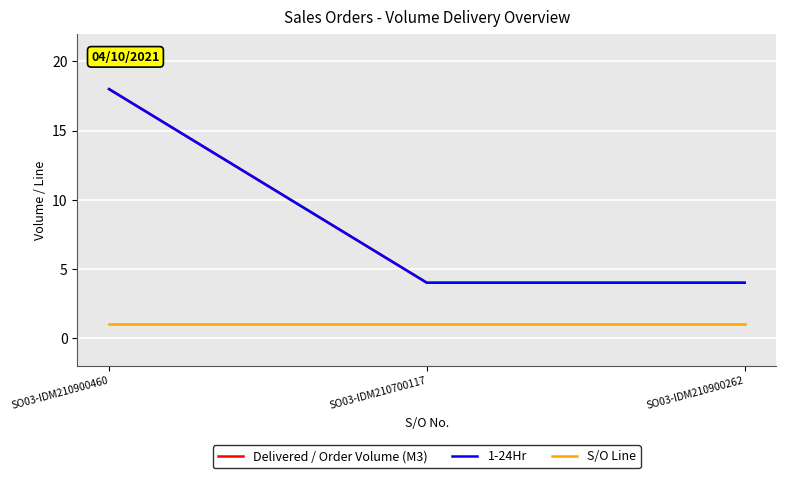

What is the sum of all 1-24Hr values?

26